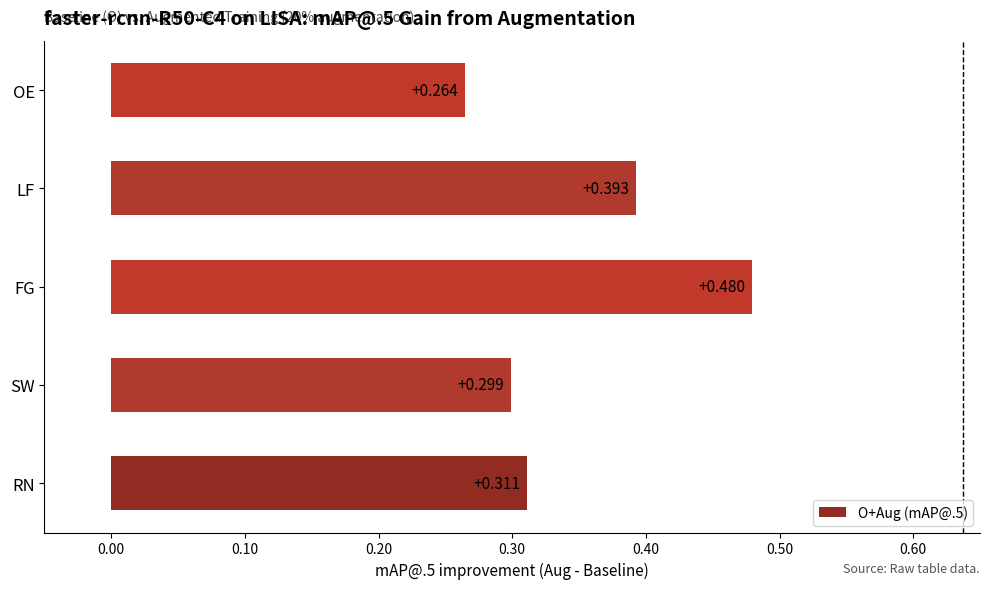

At which category does the chart reach its minimum across all series?

OE